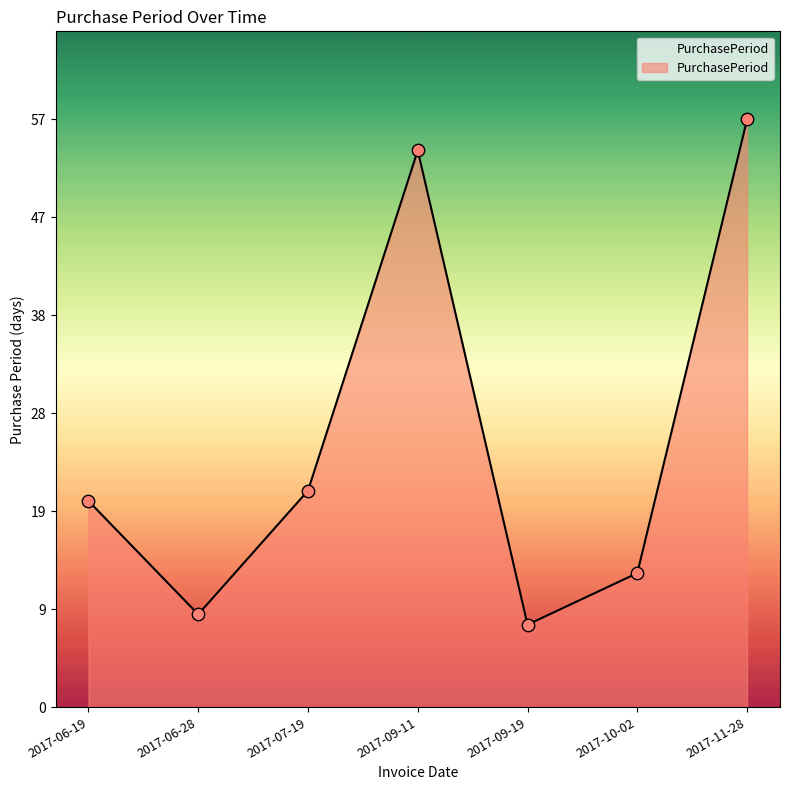

What is the change in value from 2017-07-19 to 2017-10-02?

-8